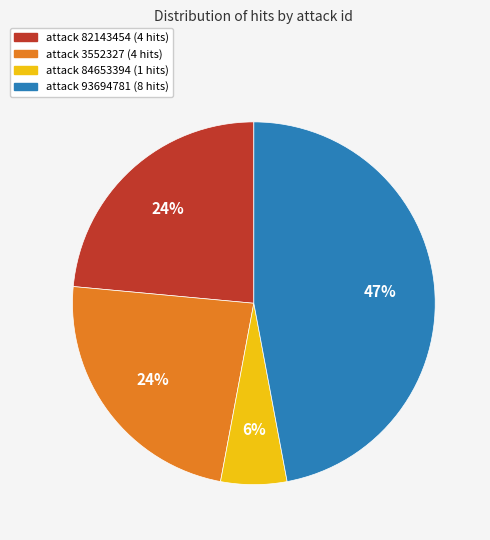

How many slices are in this pie chart?

4